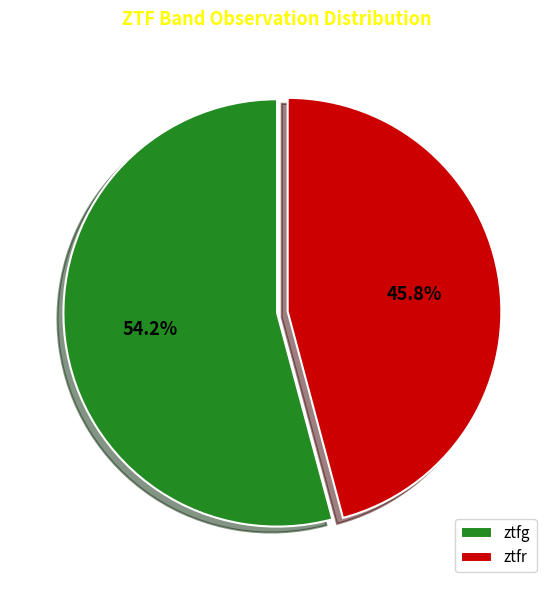

The ztfg slice represents 54% of the pie. True or false?

True